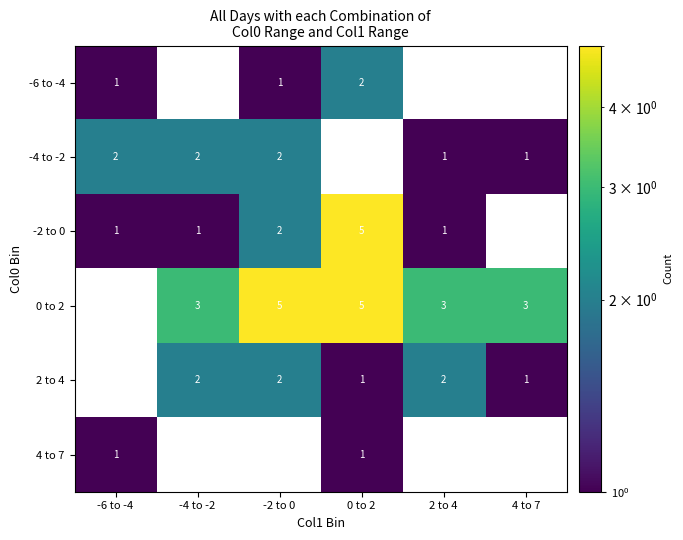

True or false: -4 to -2 has a value of 1.2 at -4 to -2.

False